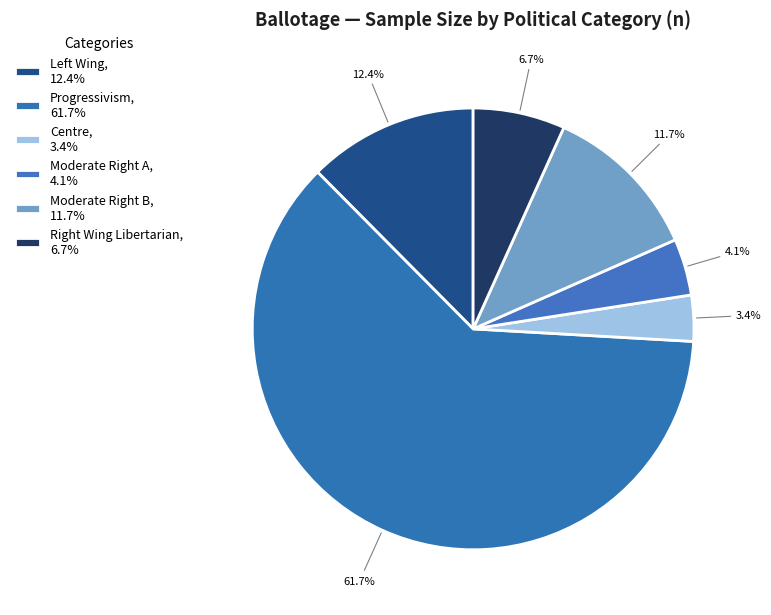

True or false: Centre accounts for 3% of the total.

True